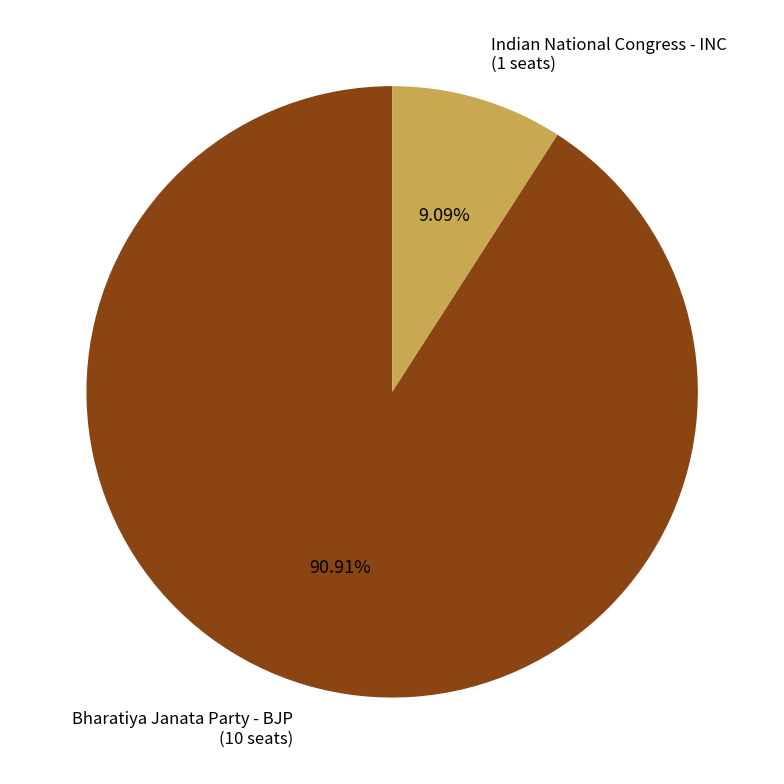

To the nearest percent, what portion does Indian National Congress - INC represent?

9%